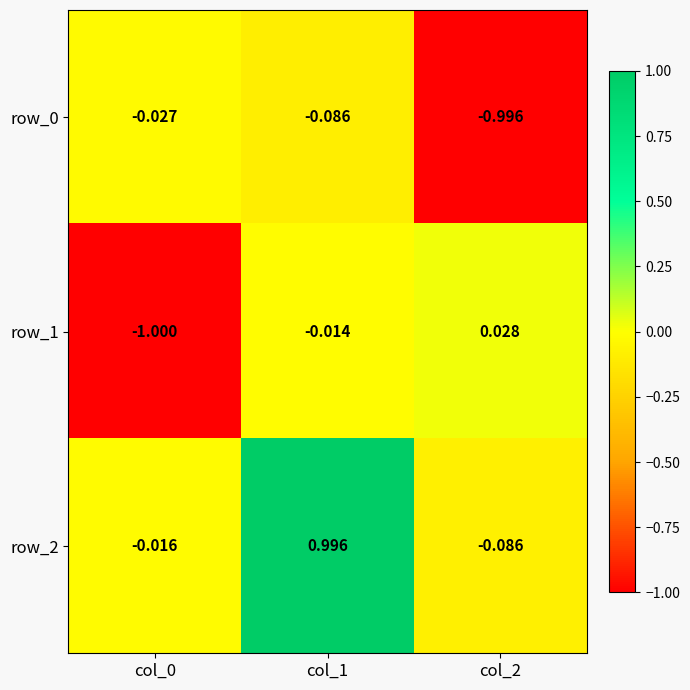

Which series has the widest spread of values?

row_2